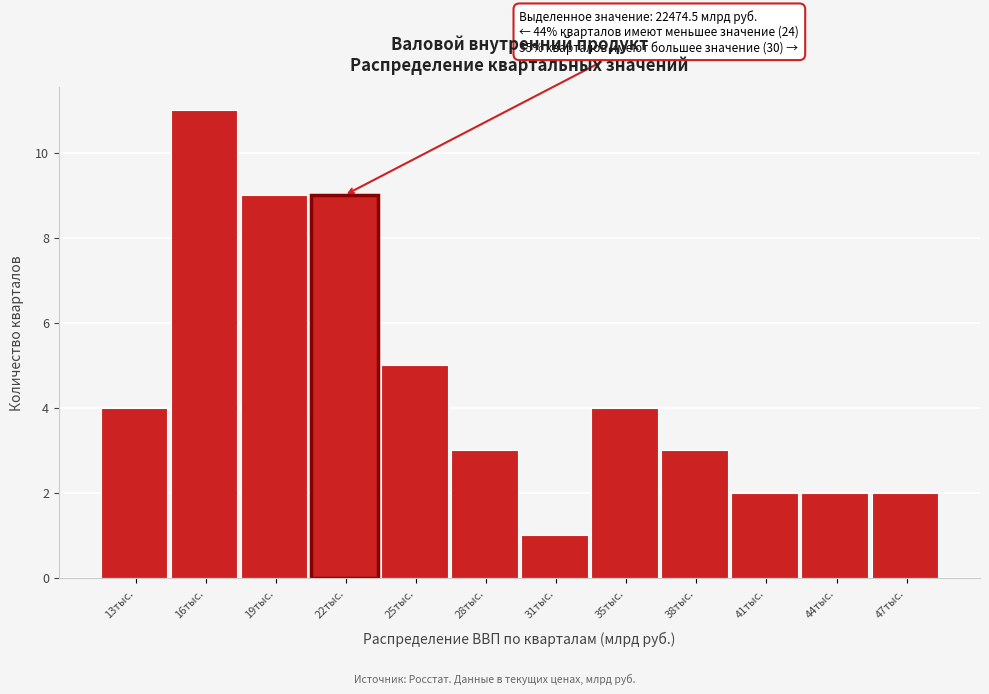

Reading left to right, what are all the values shown in this chart?

13тыс.=4	16тыс.=11	19тыс.=9	22тыс.=9	25тыс.=5	28тыс.=3	31тыс.=1	35тыс.=4	38тыс.=3	41тыс.=2	44тыс.=2	47тыс.=2